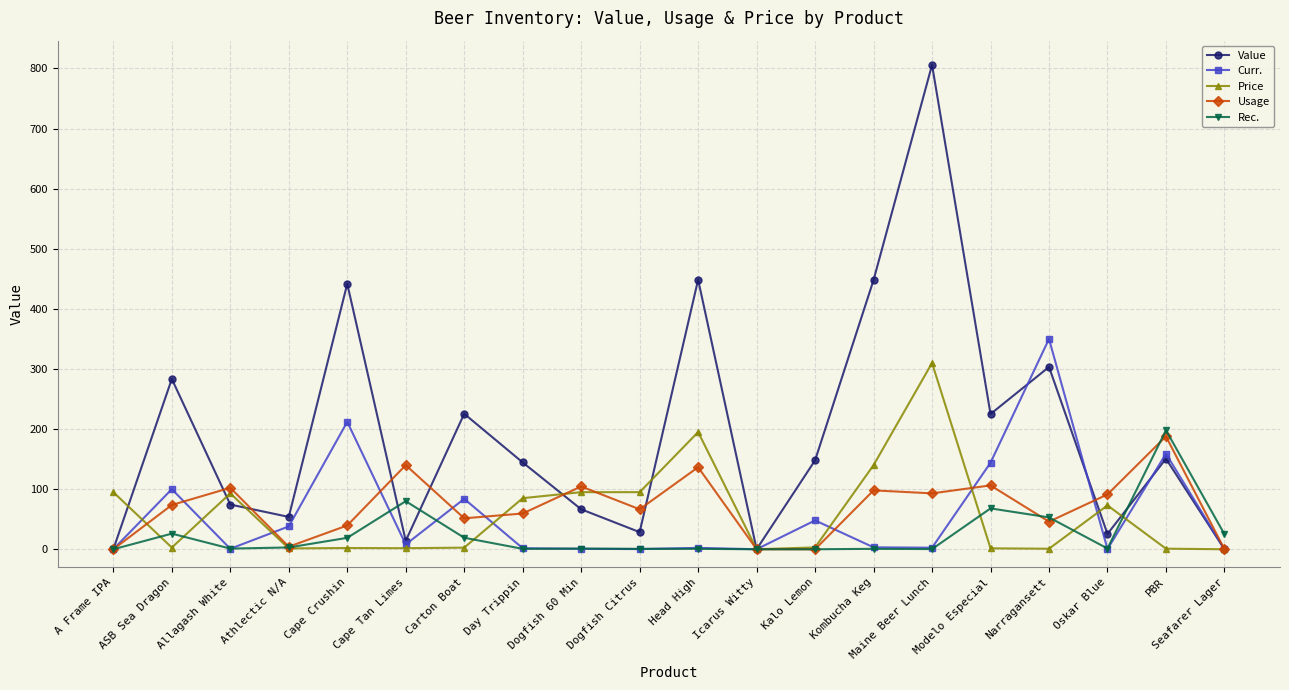

What value does the Value series have at Dogfish Citrus?

28.5